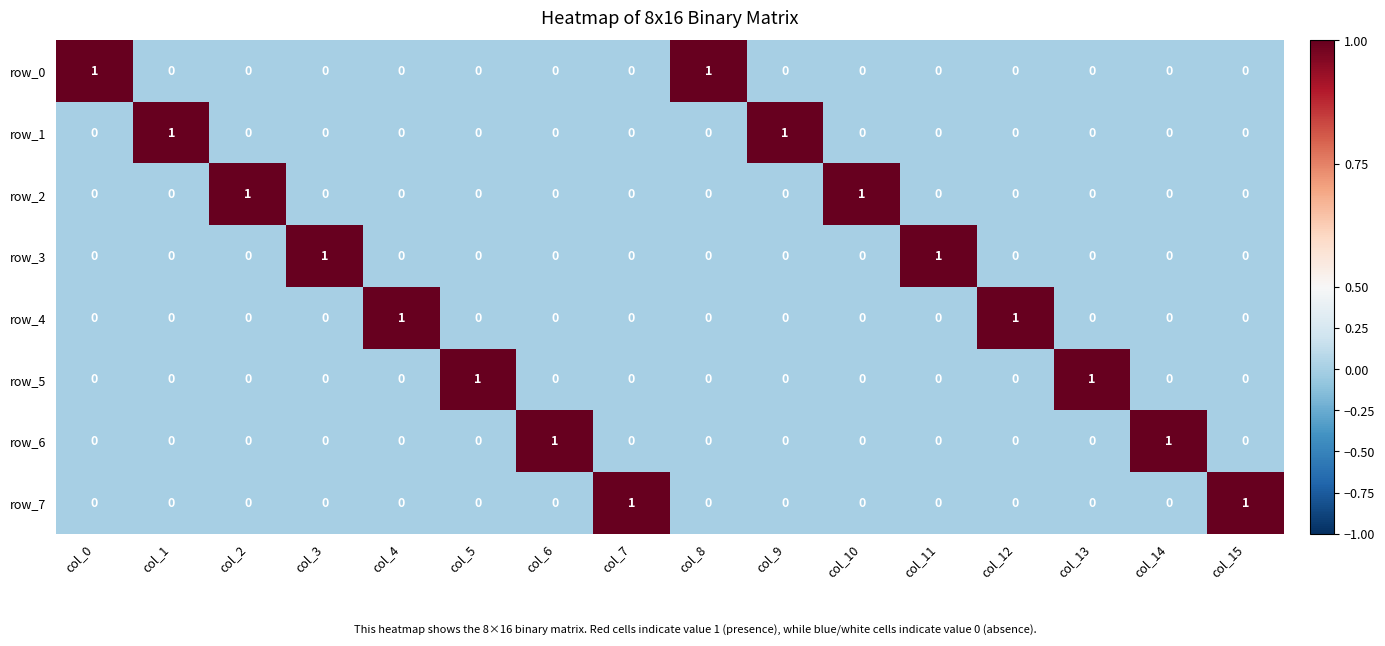

Count the number of data series in this chart.

8